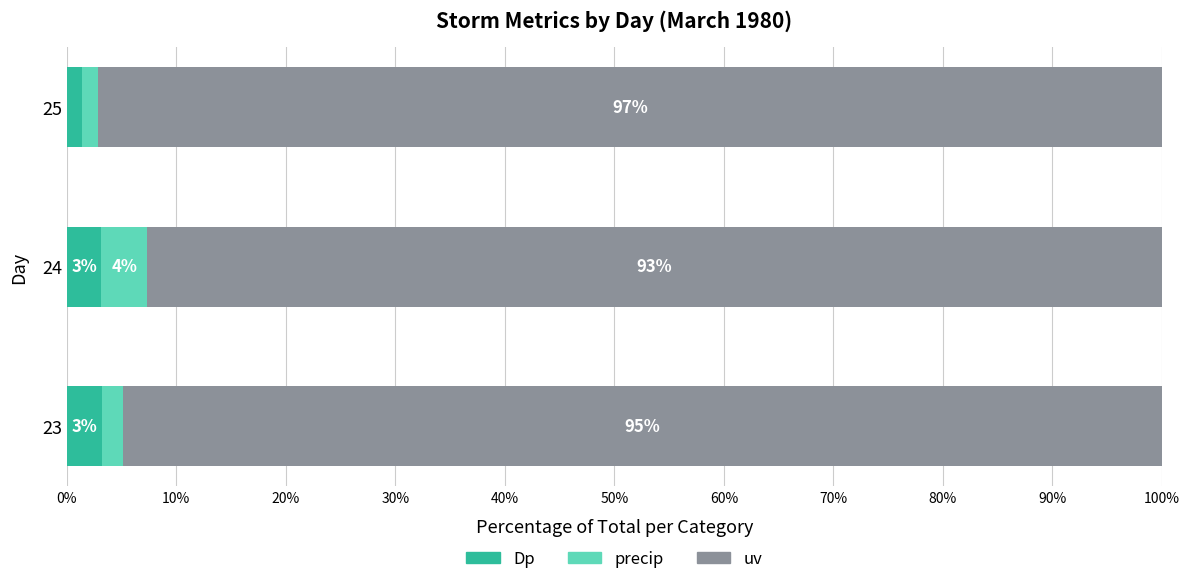

Which category has the highest value in the Dp series?

23